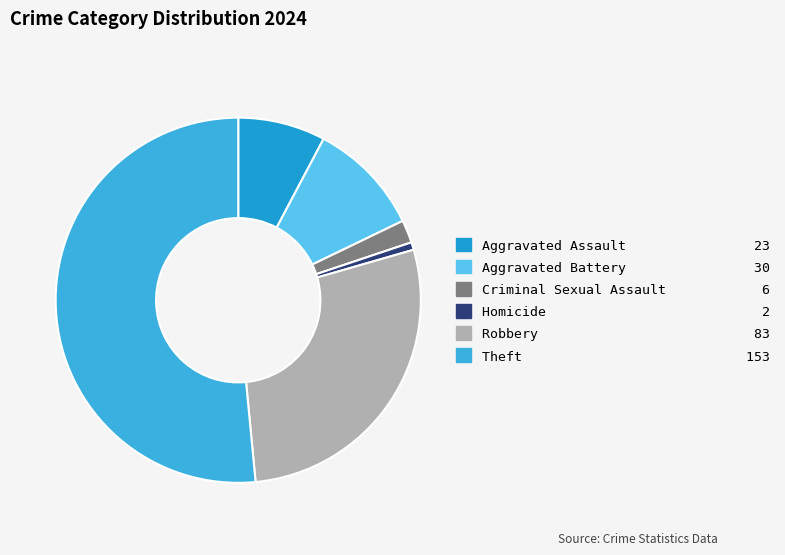

Count the number of slices in the pie.

6